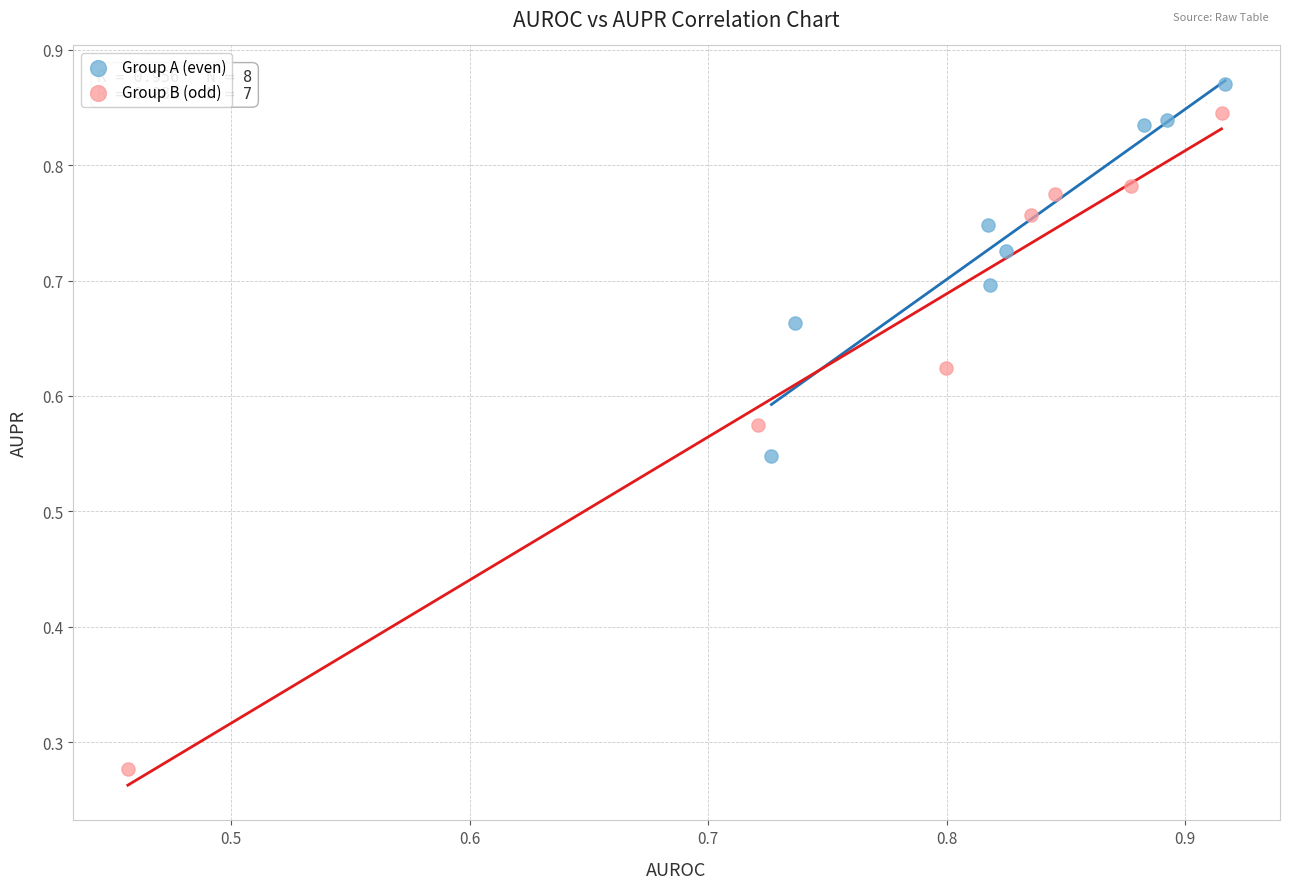

Which series contains the lowest Y value?

Group B (odd)